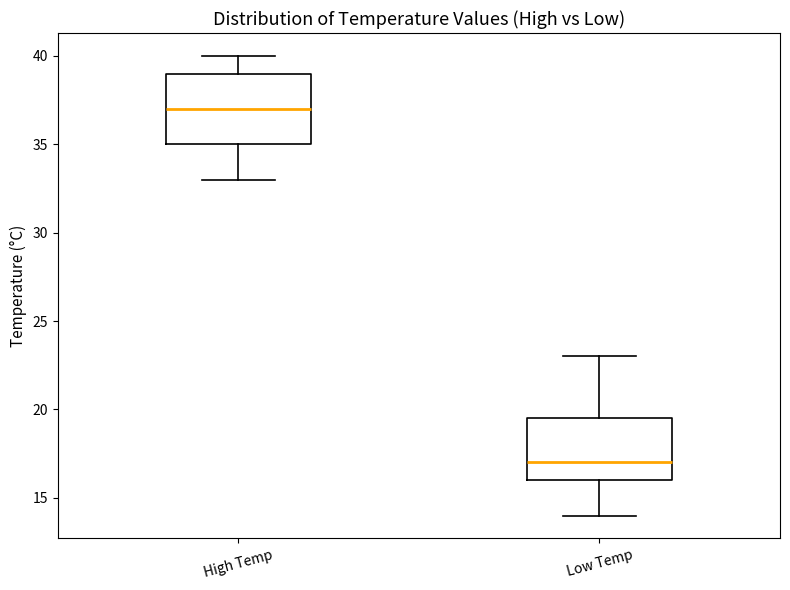

Reading left to right, transcribe this box plot: for each box, give where its median line is, the range the box spans, and where its two whiskers end, as read against the y-axis. The values are not printed on the chart, so give them approximately, as read against the axis.

High Temp: median 37.0, box 35.0 to 39.0, whiskers 33.0 to 40.0
Low Temp: median 17.0, box 16.0 to 19.5, whiskers 14.0 to 23.0